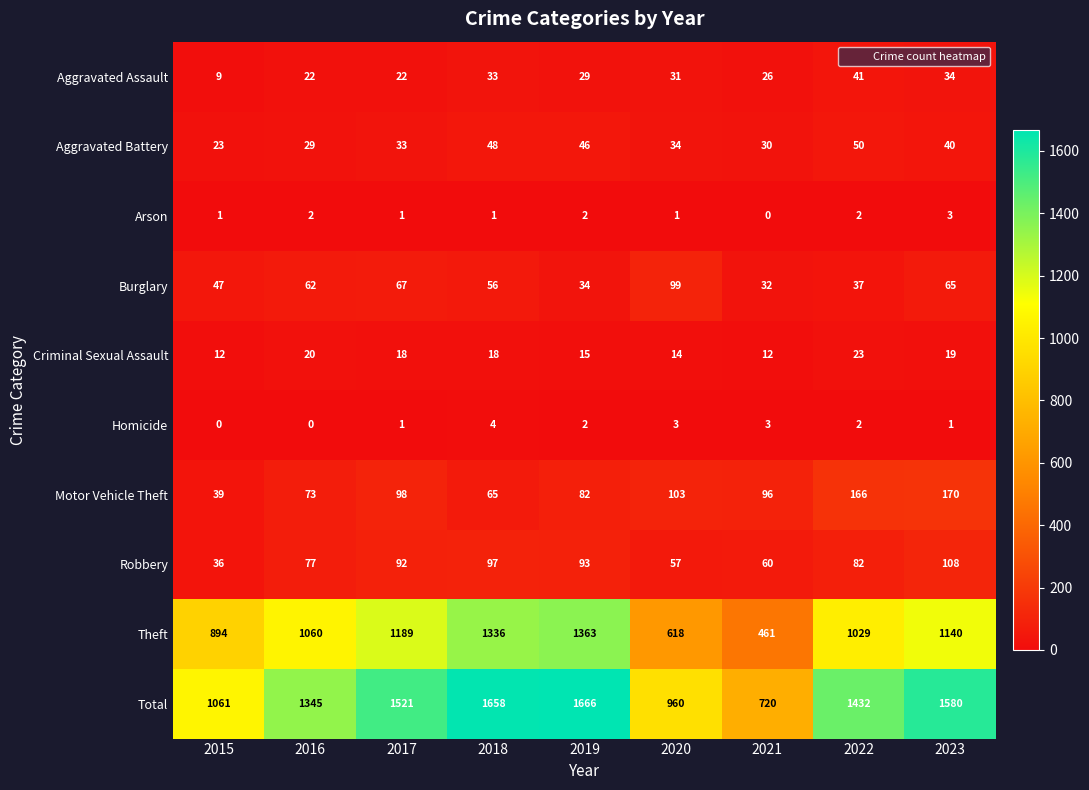

What is the greatest value displayed?

1666